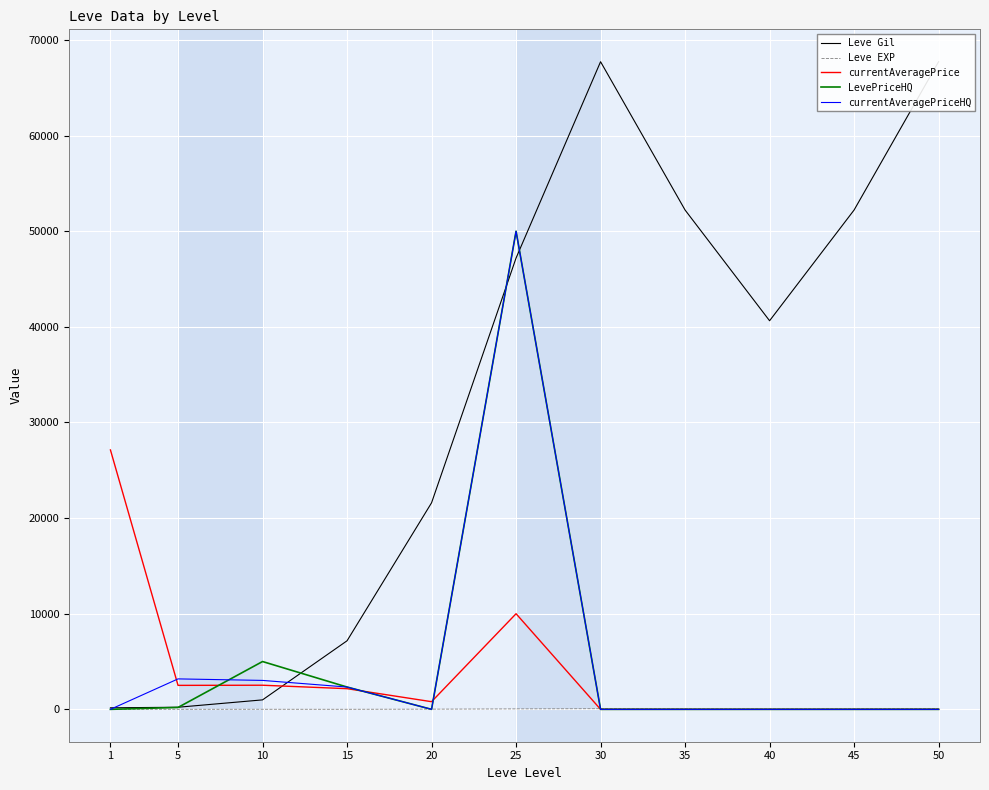

Rank the series at 10 from highest to lowest value.

LevePriceHQ, currentAveragePriceHQ, currentAveragePrice, Leve Gil, Leve EXP